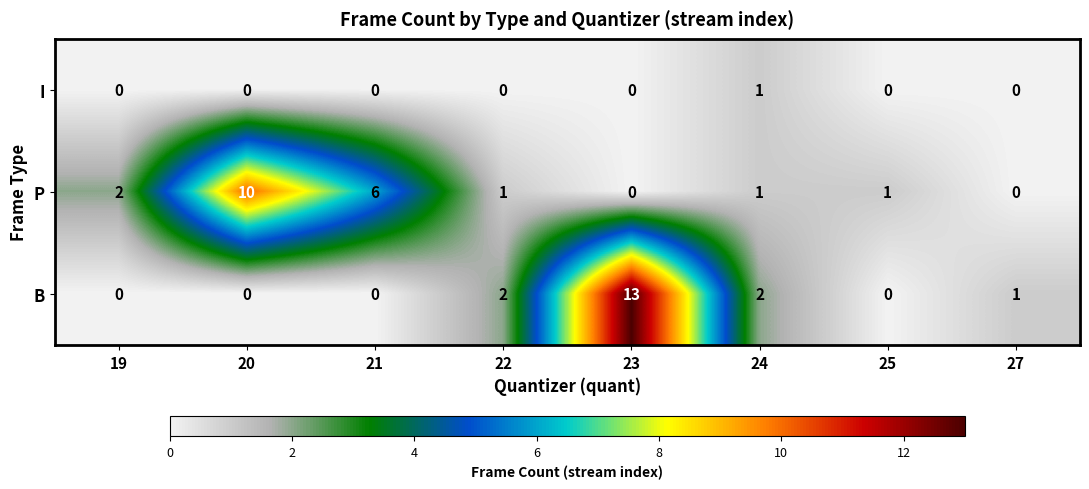

What is the sum of the B values at 27 and 23?

14